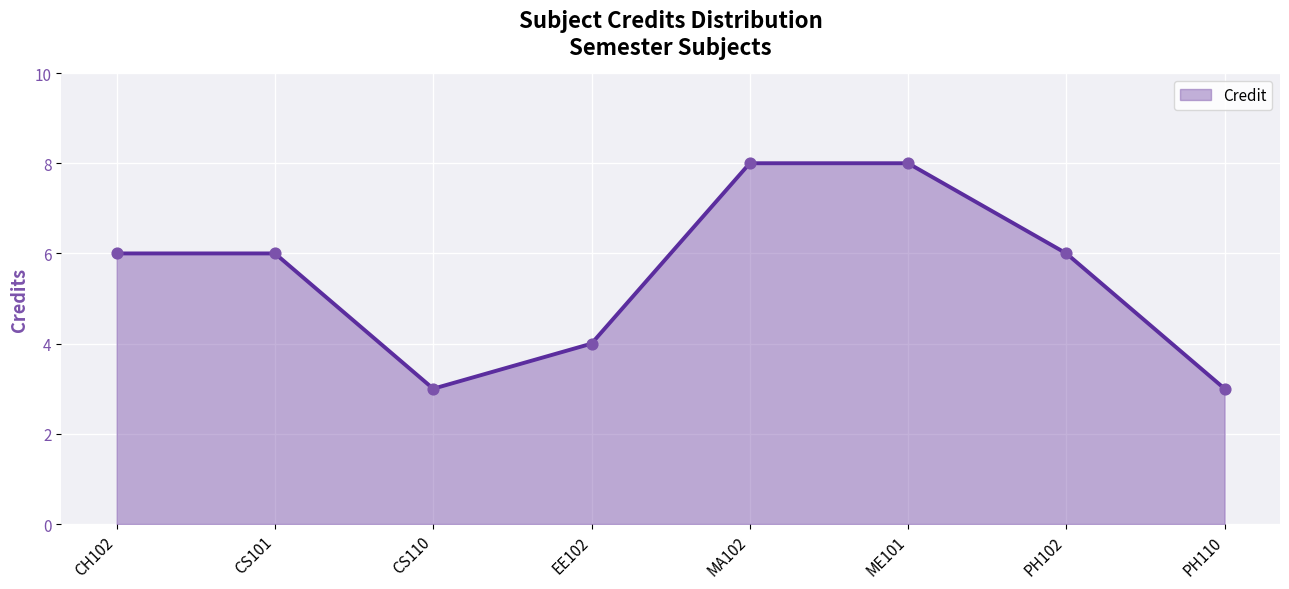

What is the change in value from MA102 to PH102?

-2